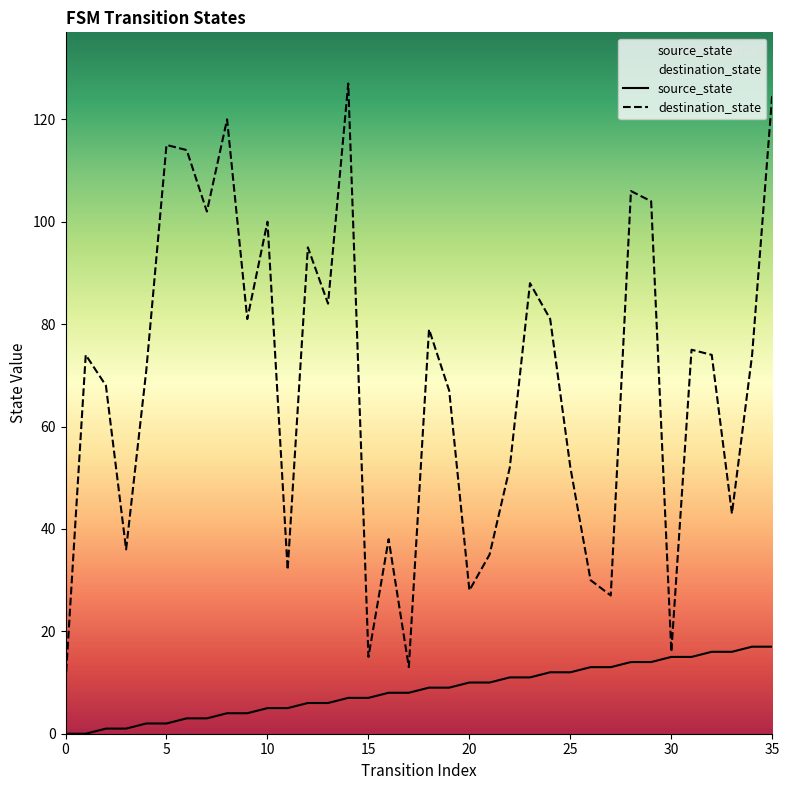

True or false: destination_state and source_state intersect in this chart.

False